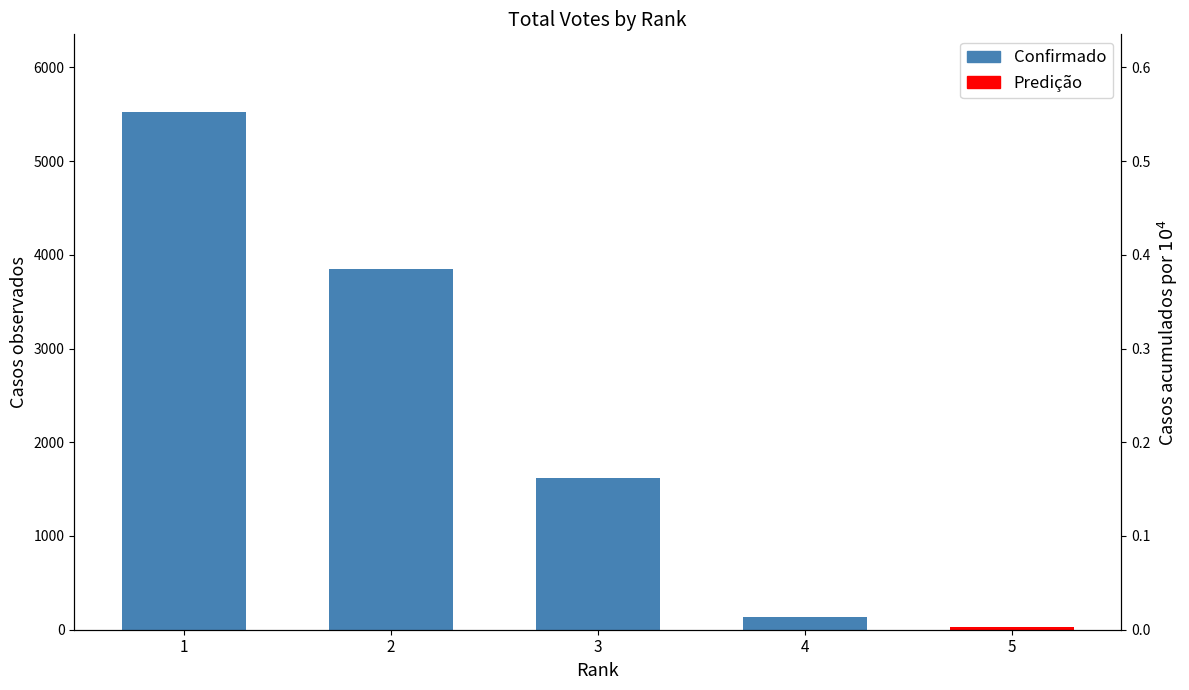

Are the bars horizontal?

No